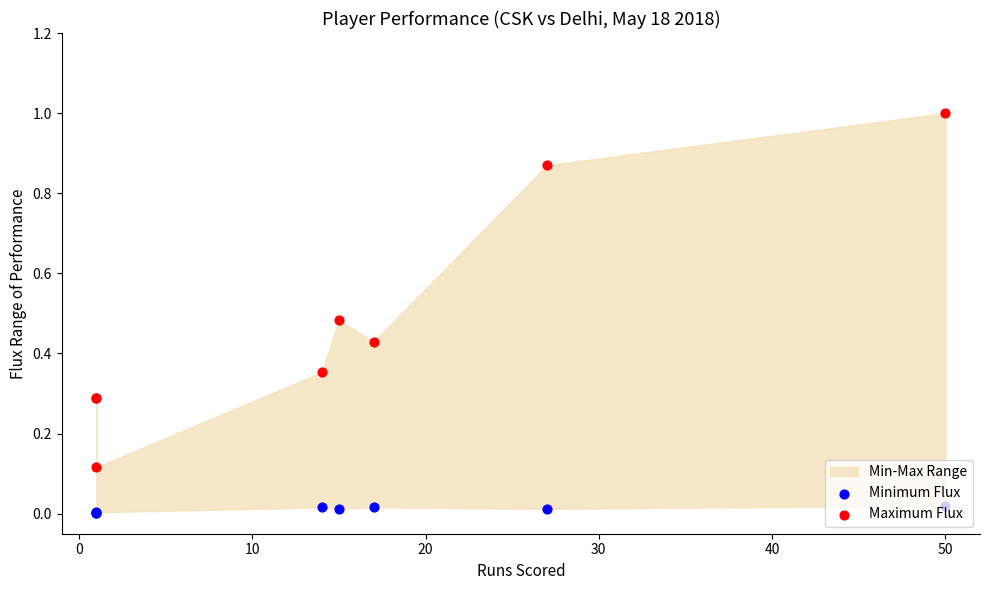

At how many categories does at least one series exceed 0?

8